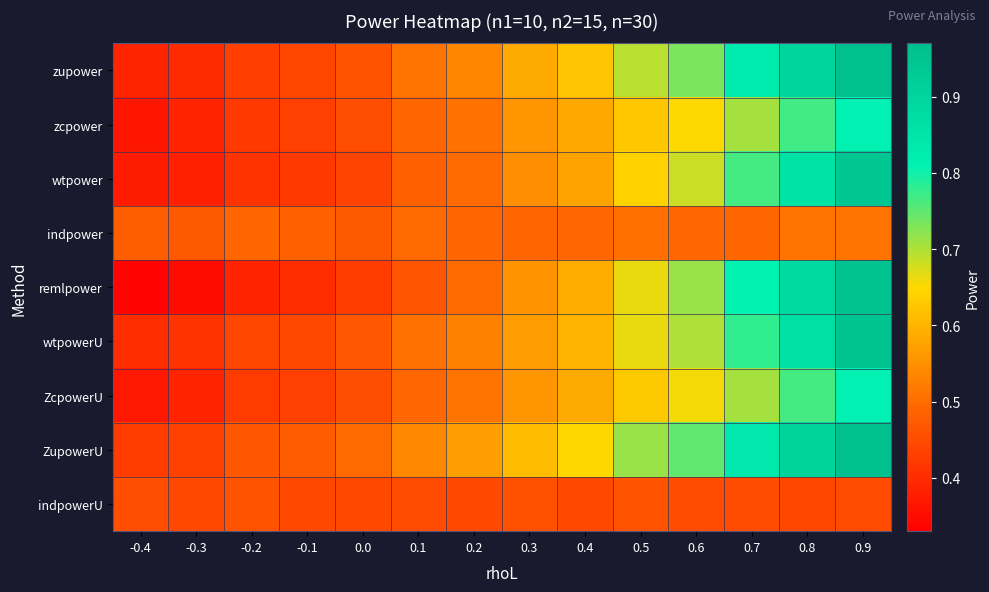

At which category is the sum across all series the highest?

0.9